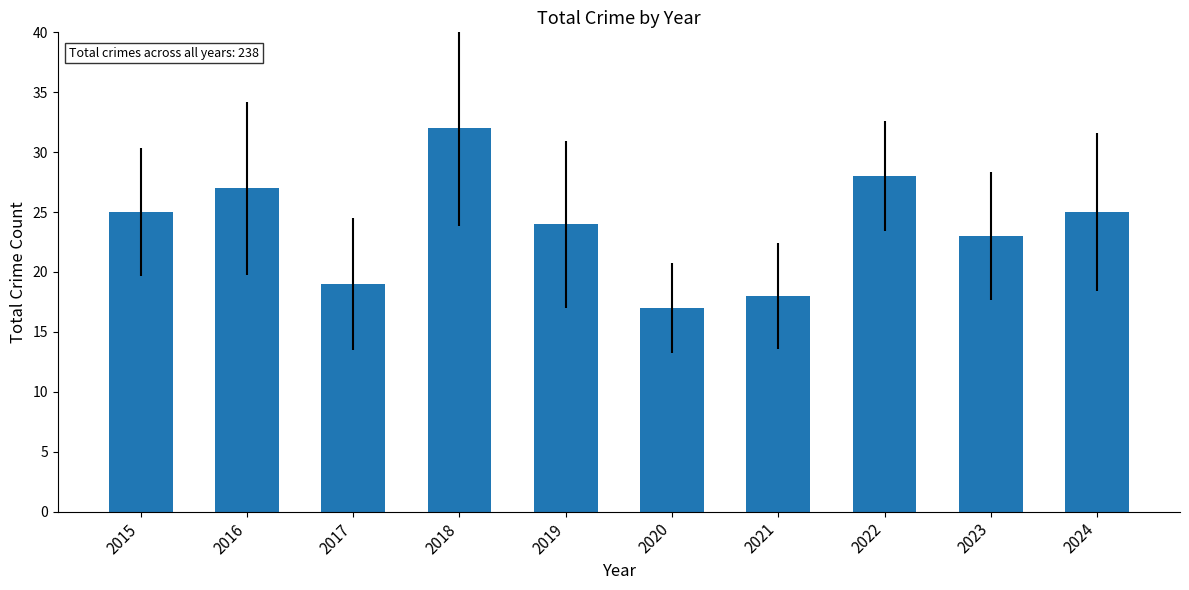

Reading left to right, what are all the values shown in this chart?

25	27	19	32	24	17	18	28	23	25